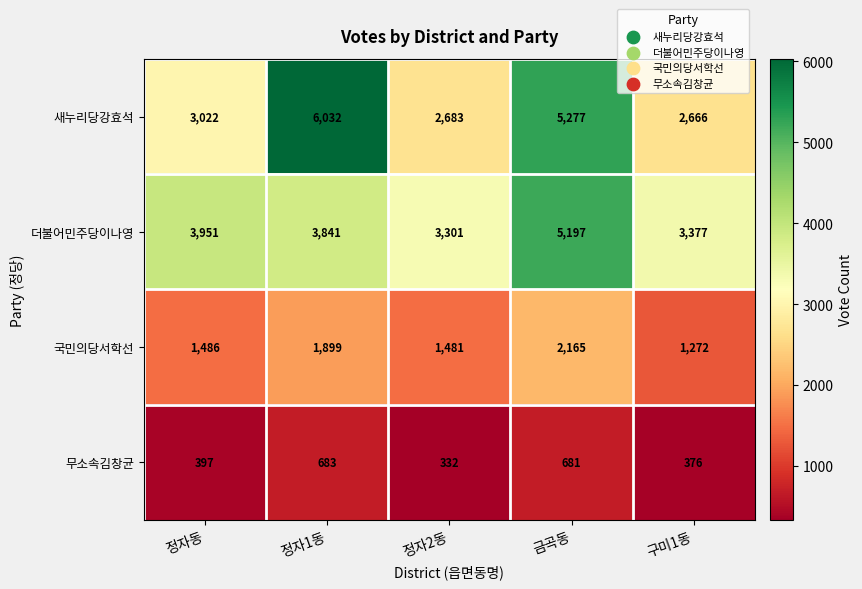

The 국민의당서학선 series shows 1005 at 정자2동. True or false?

False